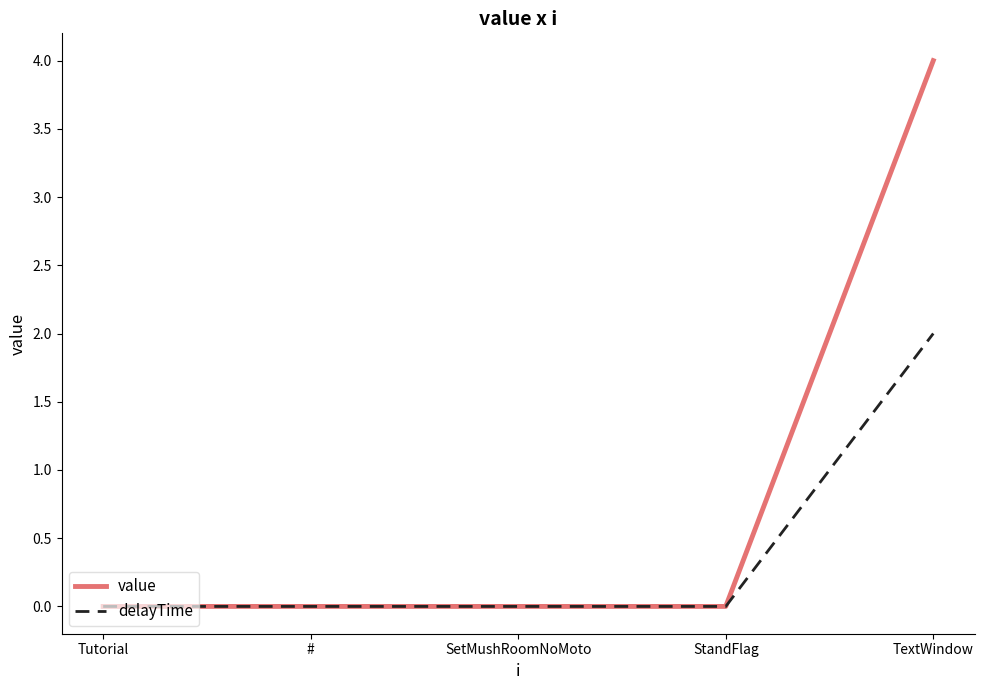

What is the maximum value shown in the chart?

4